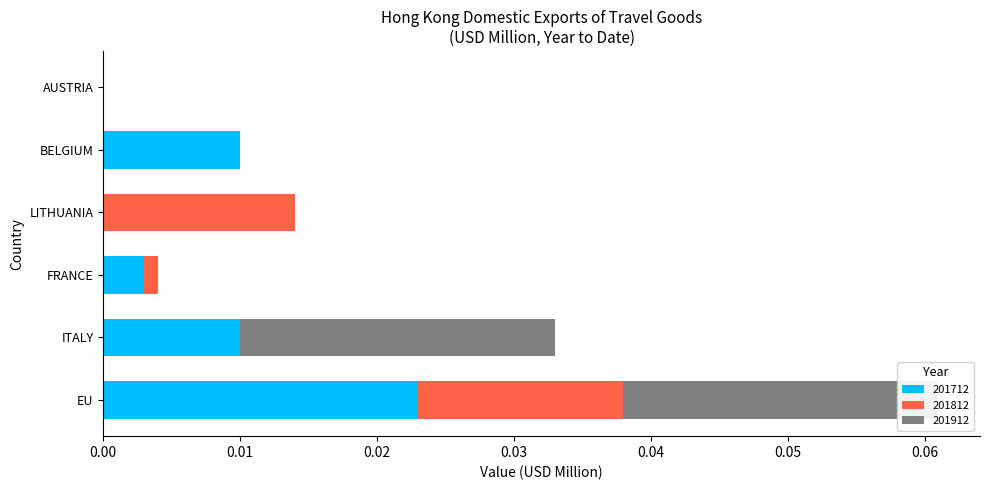

Count the 201912 values in the range 0 to 1.

6